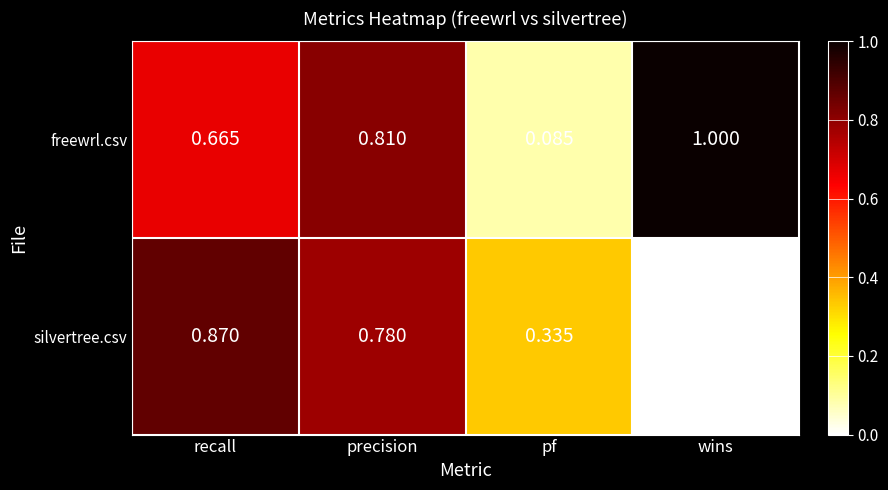

Which category has the lowest value in the freewrl.csv series?

pf